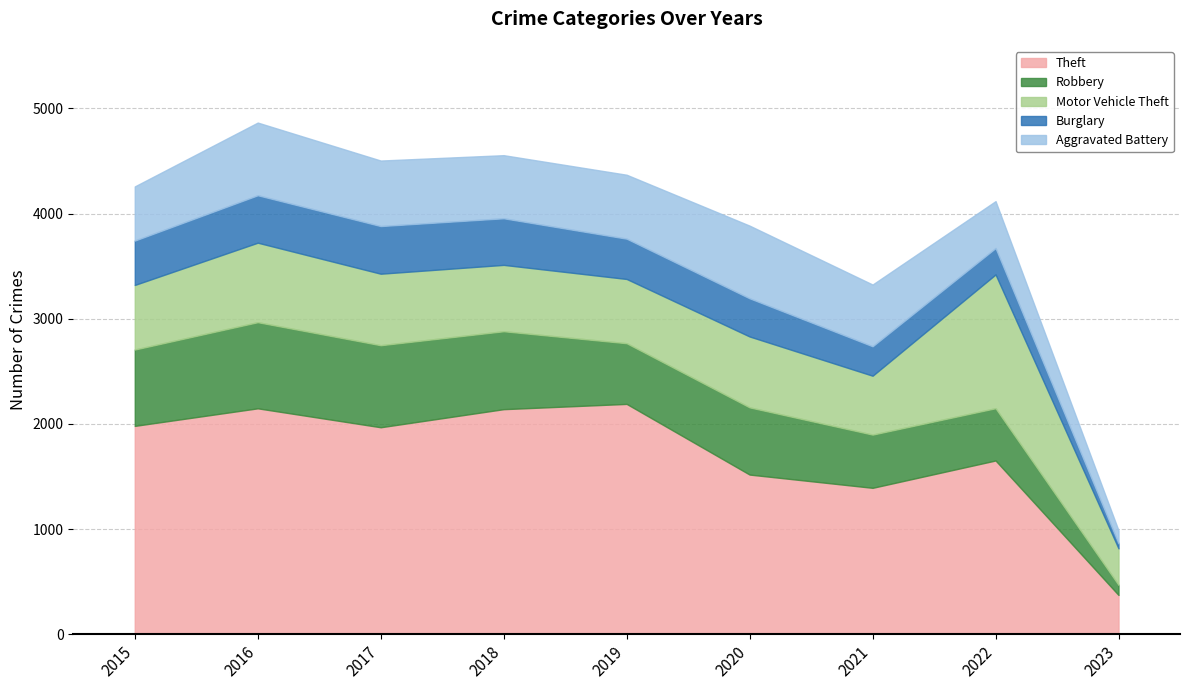

At which label is Robbery closest to 457?

2022